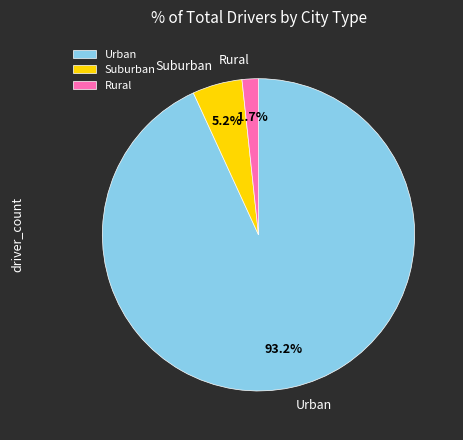

Which category accounts for the majority?

Urban